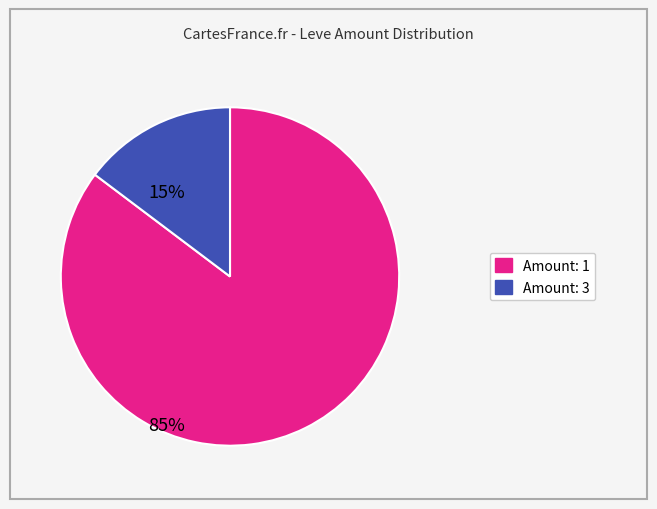

Is there any slice that represents more than half of the pie?

Yes